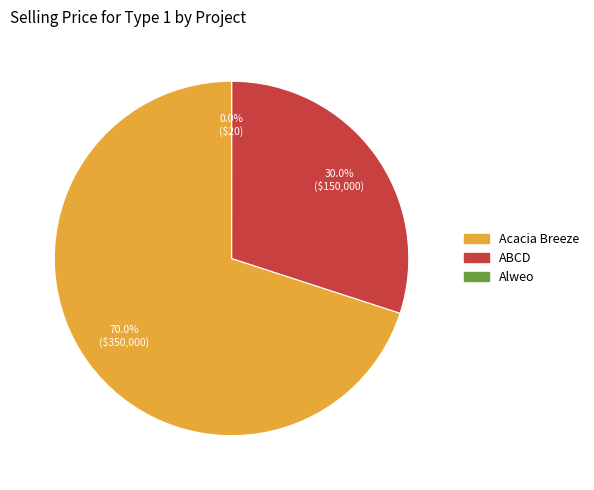

What percentage is NOT represented by ABCD?

70.0%